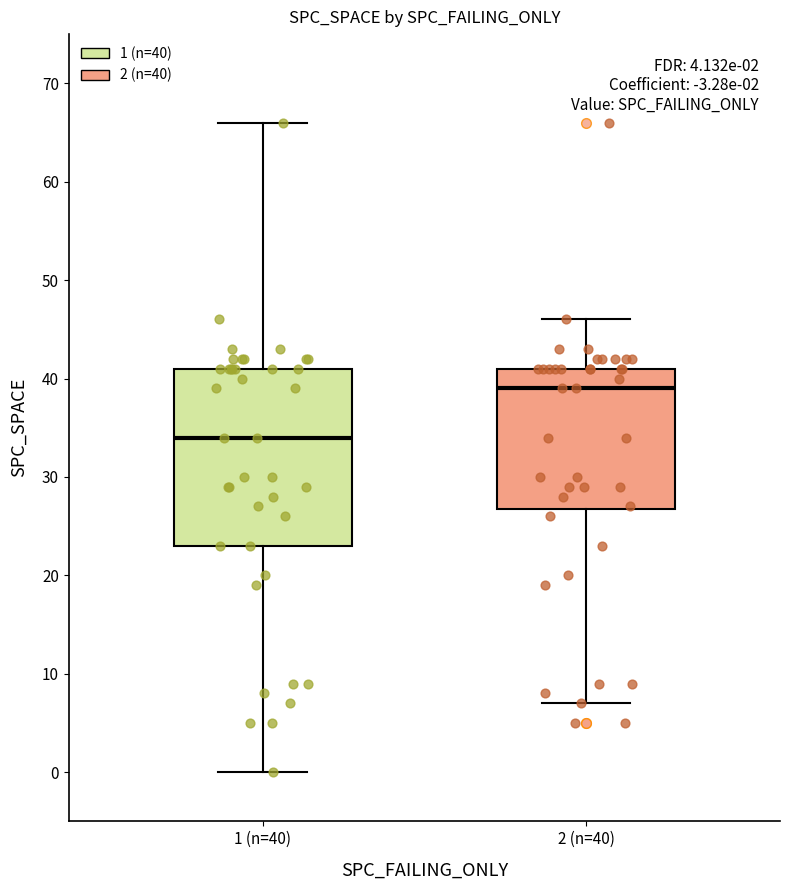

Which box has the highest median line?

2 (n=40)